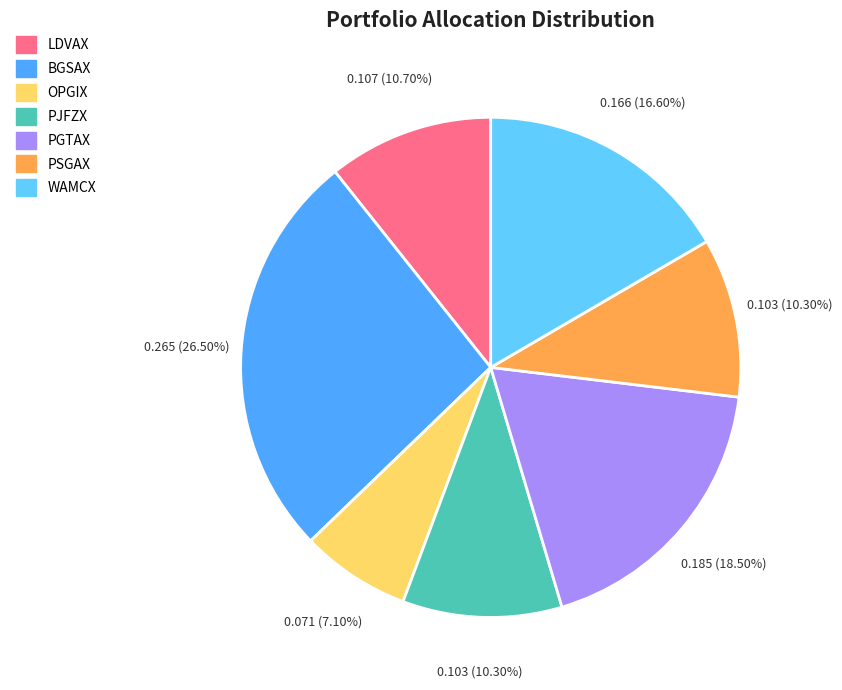

What portion of the pie excludes WAMCX?

83.4%